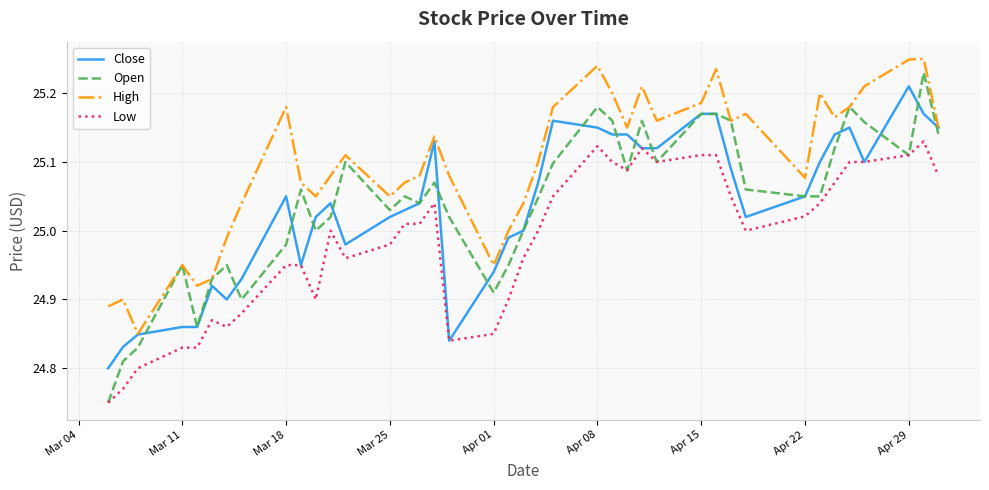

Which series has the widest spread of values?

Open